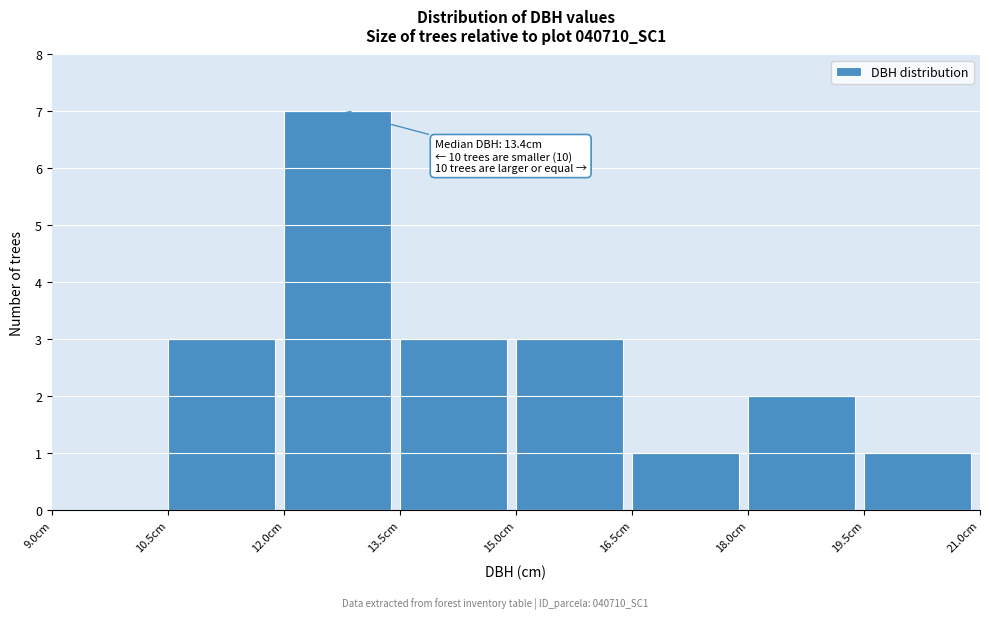

Which range on the x-axis has the tallest bar?

12.0 to 13.5